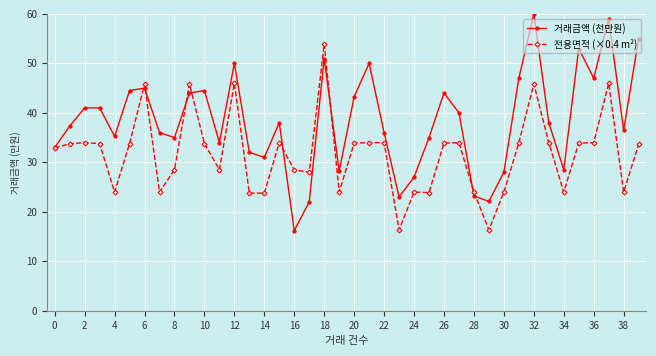

Which series has the widest spread of values?

거래금액 (천만원)